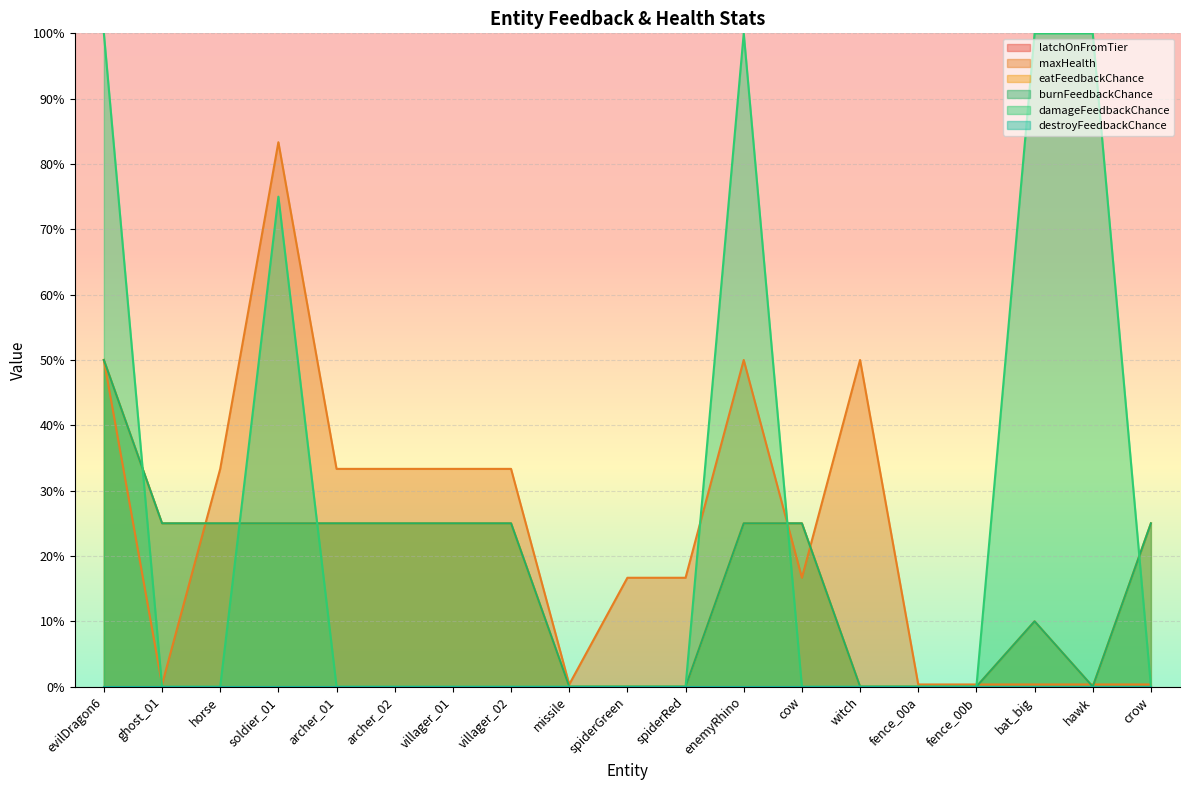

In maxHealth, how many points are higher than both neighbors (excluding endpoints)?

3